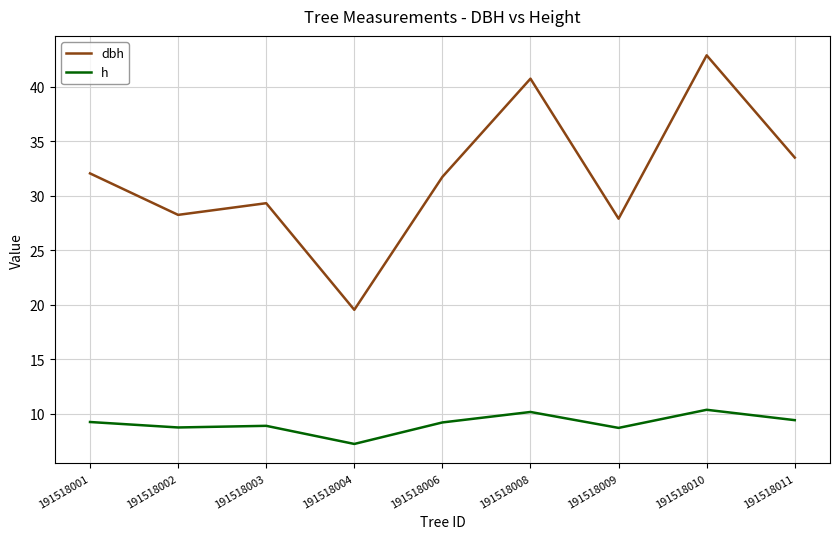

True or false: h has a value of 9.2 at 191518006.

True